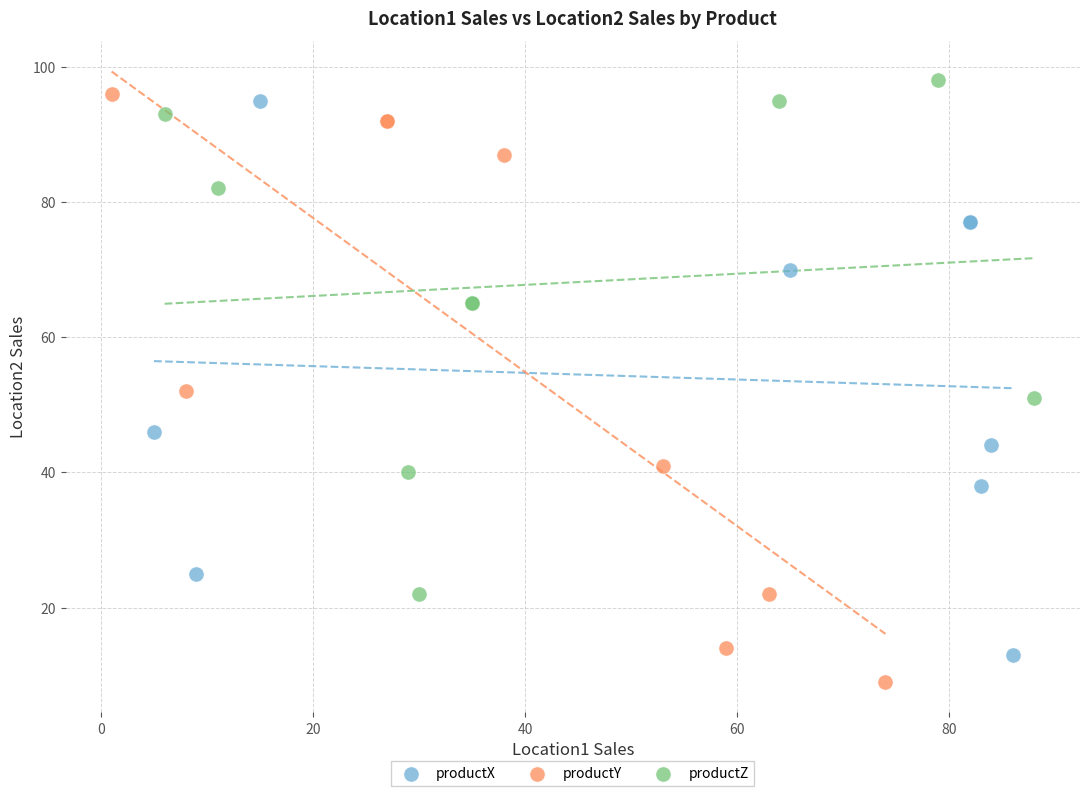

Which series contains the lowest Y value?

productY